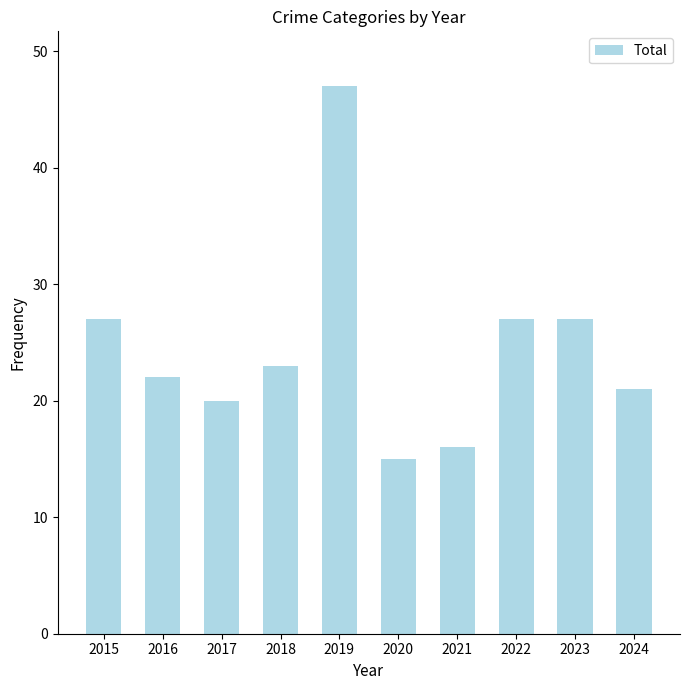

Reading left to right, what are all the values shown in this chart?

27	22	20	23	47	15	16	27	27	21